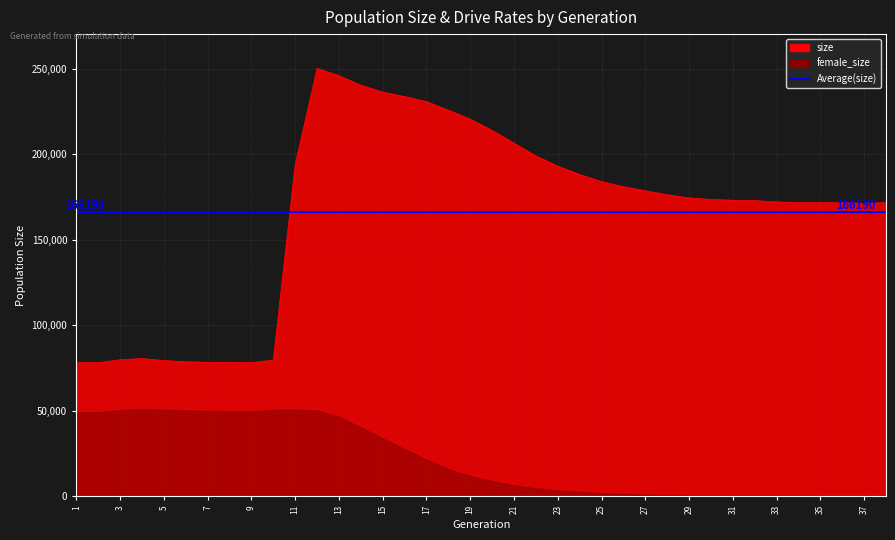

Which series has the largest total across all categories?

size